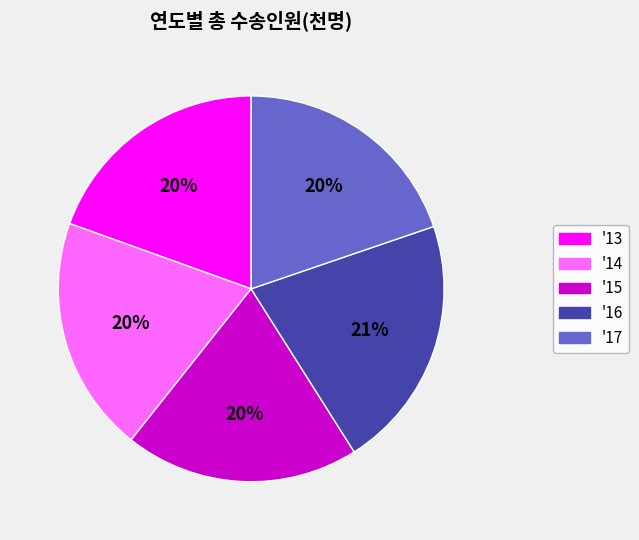

Is there any slice that represents more than half of the pie?

No